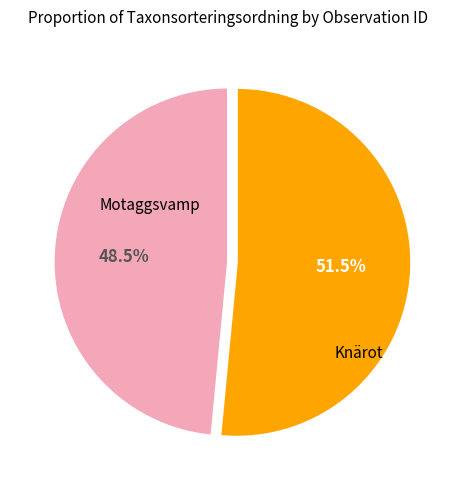

Is there a majority slice in this chart?

Yes